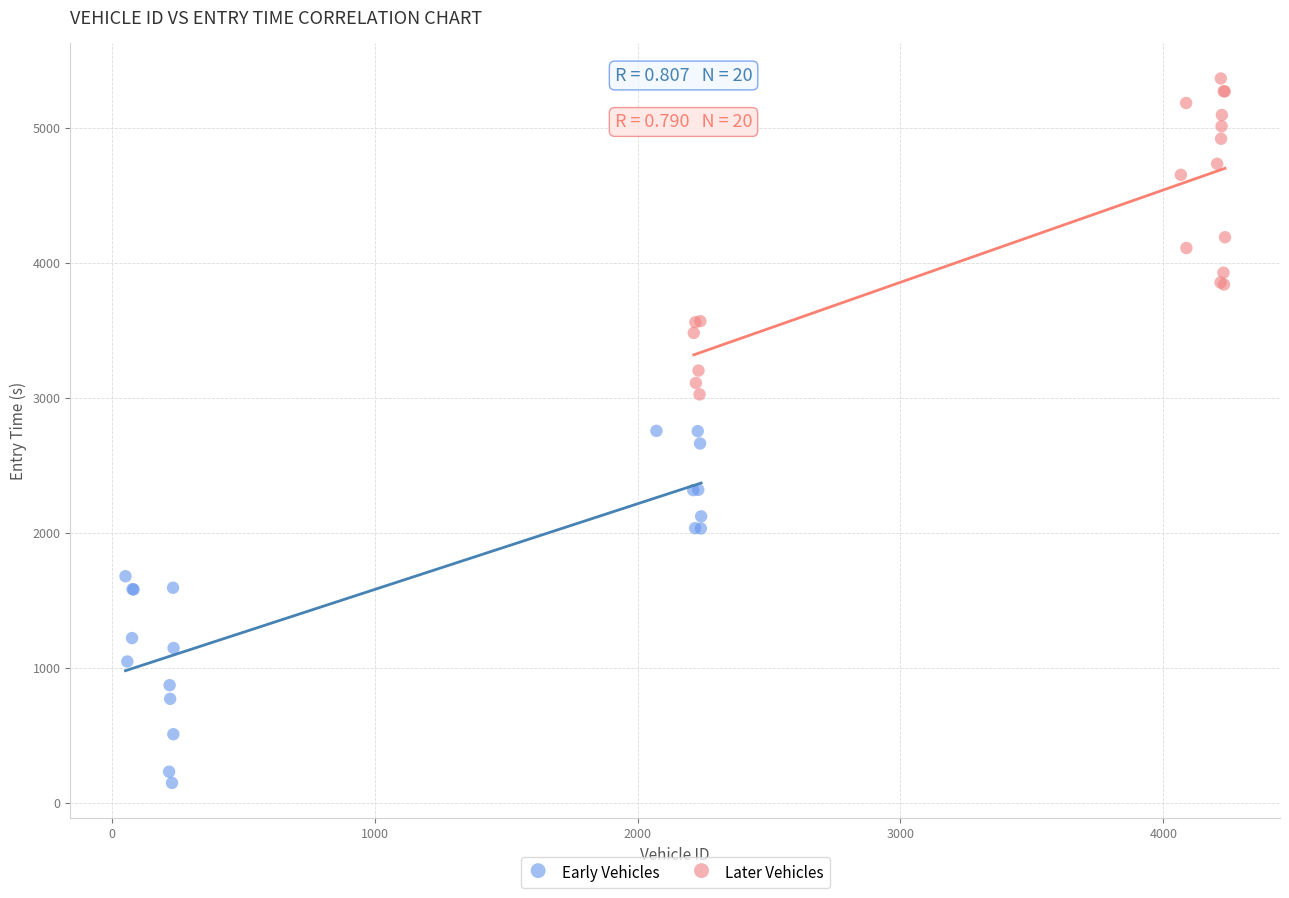

Which series contains the lowest Y value?

Early Vehicles